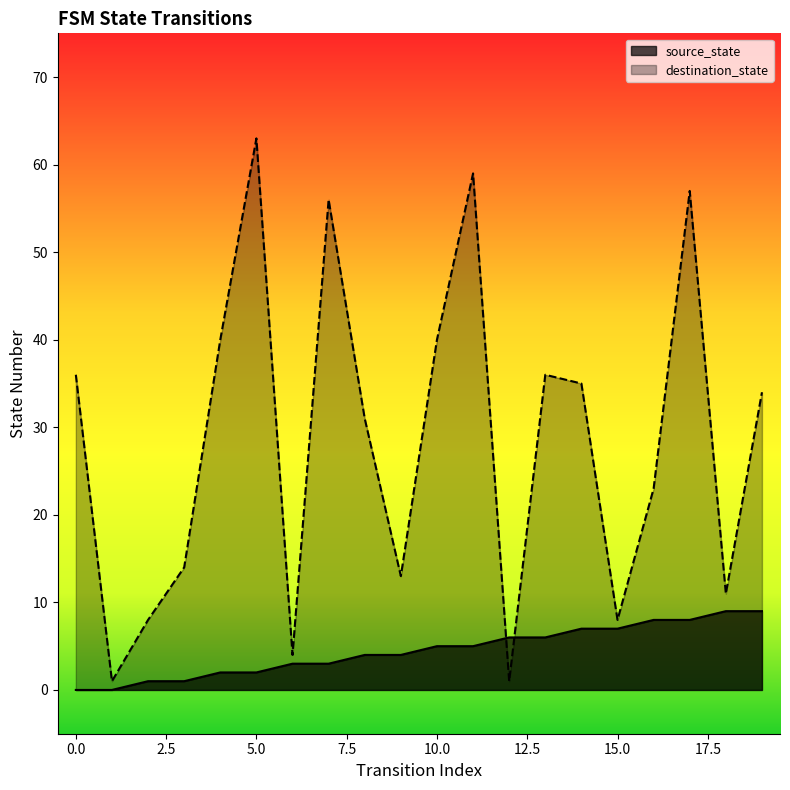

Between 0 and 8, which series saw the biggest shift?

destination_state